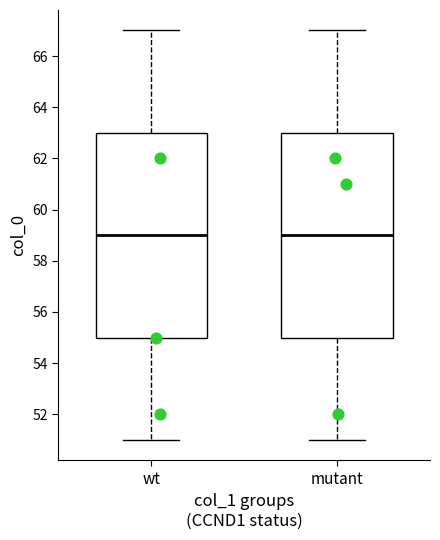

Reading left to right, read every box against the y-axis: the position of its median line, the range the box covers, and the ends of its whiskers. The values are not printed on the chart, so give them approximately, as read against the axis.

wt: median 59, box 55 to 63, whiskers 51 to 67
mutant: median 59, box 55 to 63, whiskers 51 to 67